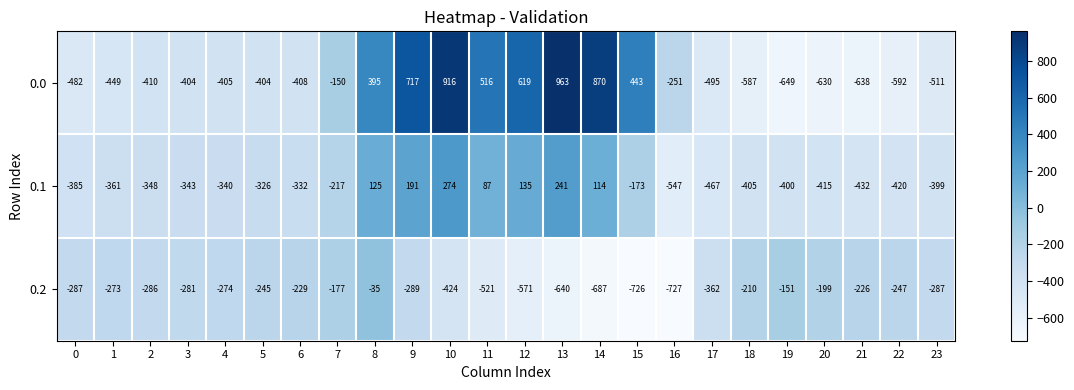

At which label is 0.2 closest to -381?

17